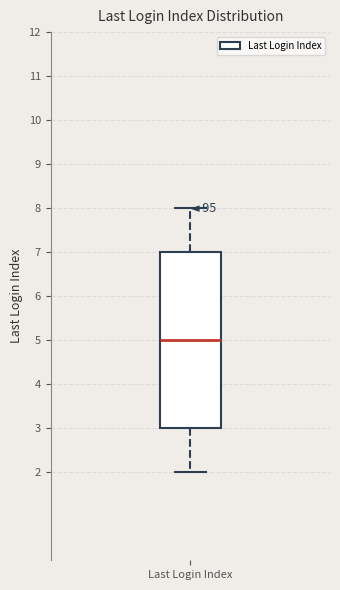

Where does the upper whisker of the box for Last Login Index end on the y-axis? The values are not printed on the chart, so give them approximately, as read against the axis.

8